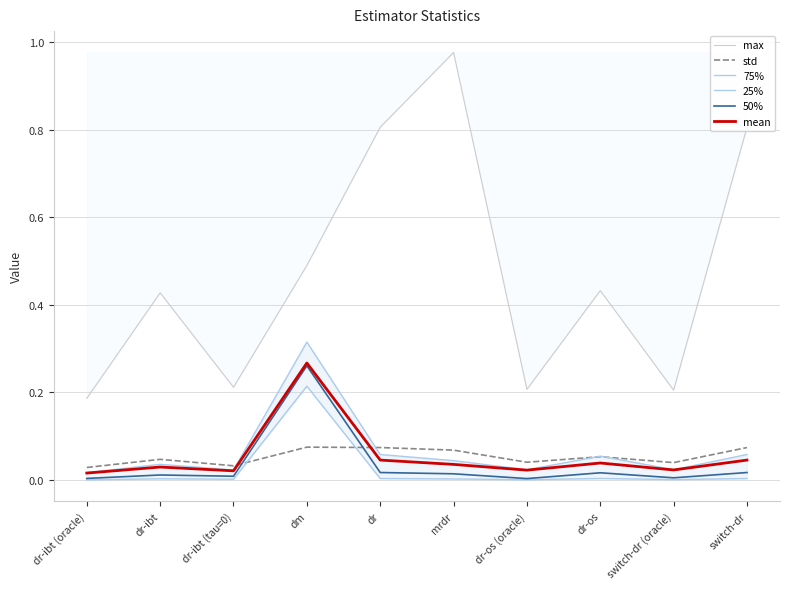

At which category does std reach its first local valley?

dr-ibt (tau=0)